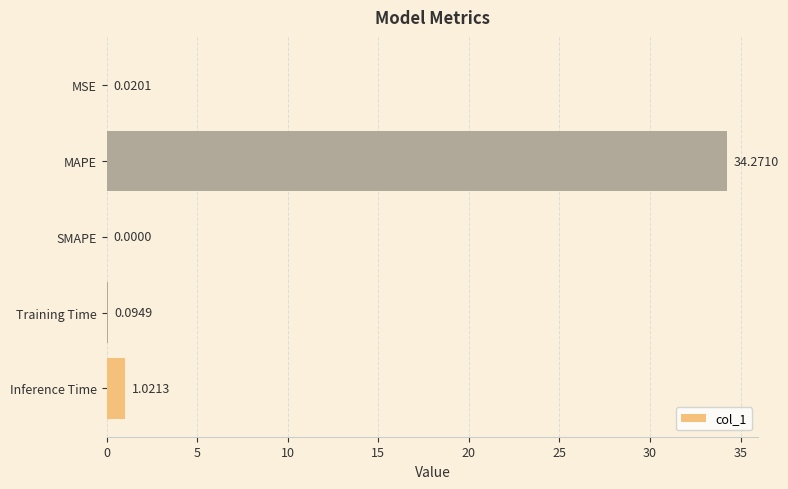

What is the sum of the values at Inference Time and MAPE?

35.3